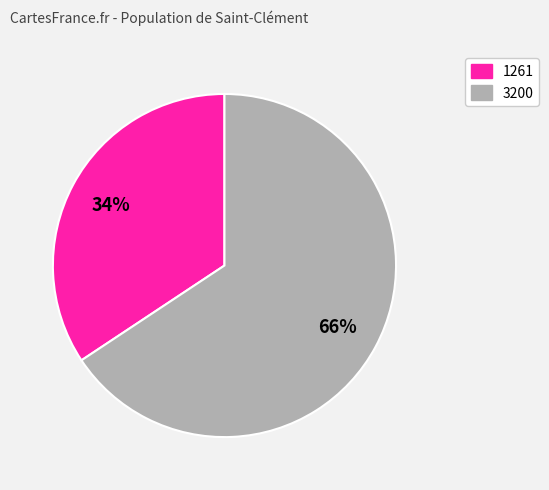

To the nearest percent, what is the average slice percentage?

50%